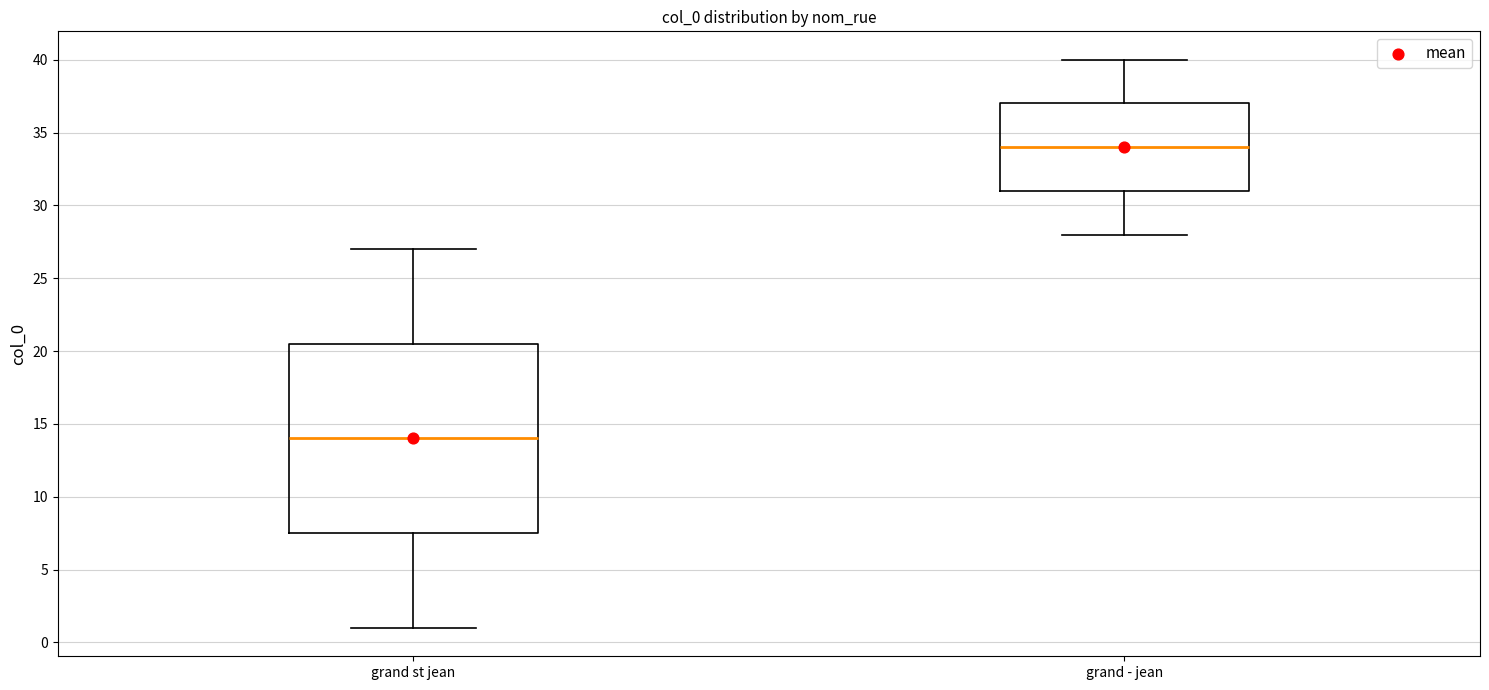

Reading left to right, read every box against the y-axis: the position of its median line, the range the box covers, and the ends of its whiskers. The values are not printed on the chart, so give them approximately, as read against the axis.

grand st jean: median 14.0, box 7.5 to 20.5, whiskers 1.0 to 27.0
grand - jean: median 34.0, box 31.0 to 37.0, whiskers 28.0 to 40.0